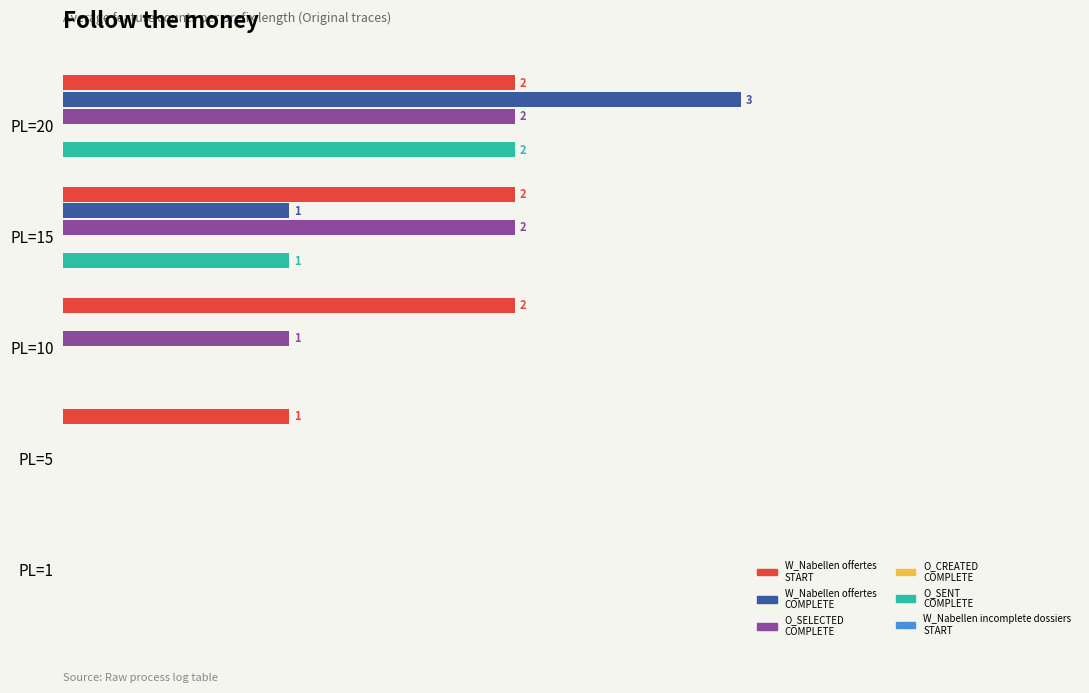

At which category is the sum across all series the highest?

PL=20